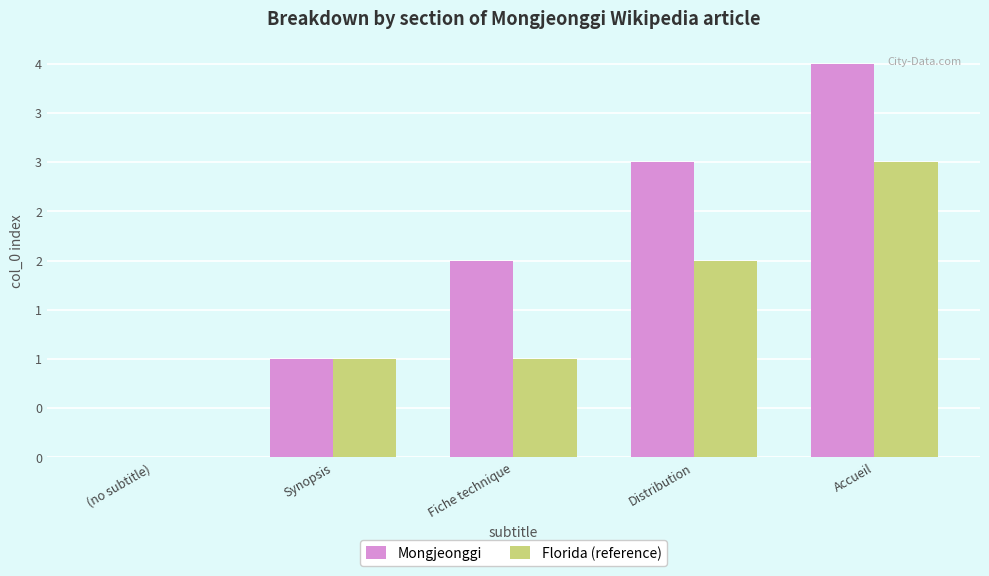

At which category is the sum across all series the highest?

Accueil